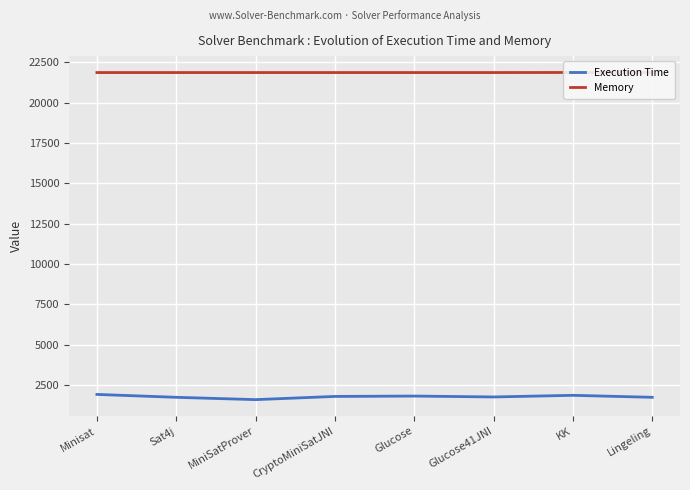

True or false: Execution Time and Memory intersect in this chart.

False